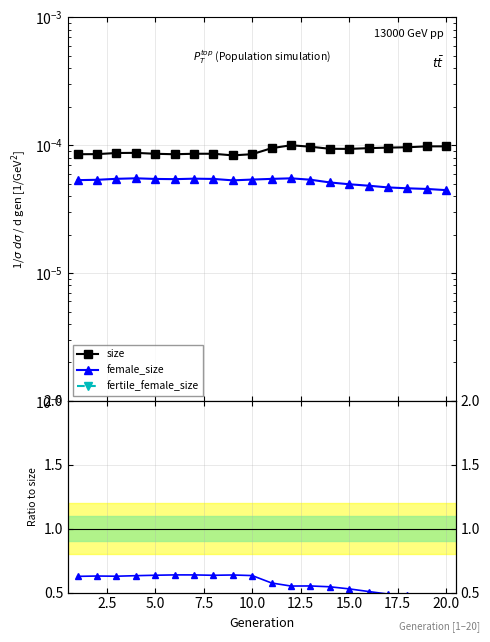

Between 22.5 and 20.0, which is larger?

22.5